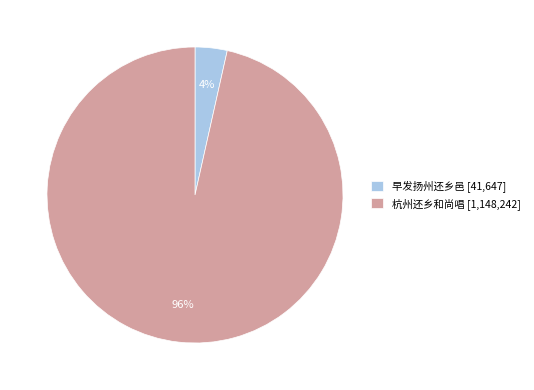

To the nearest percent, what is the average slice percentage?

50%